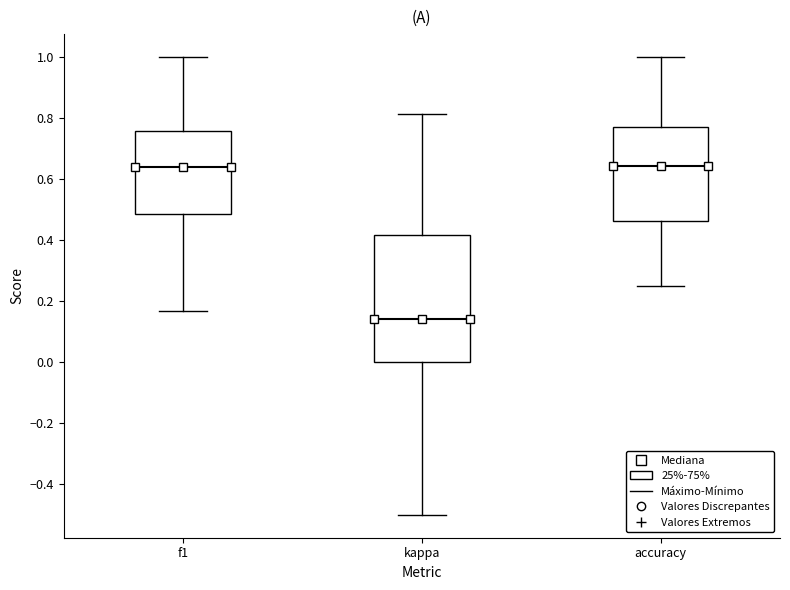

Where does the median line of the box for kappa sit on the y-axis? The values are not printed on the chart, so give them approximately, as read against the axis.

0.14